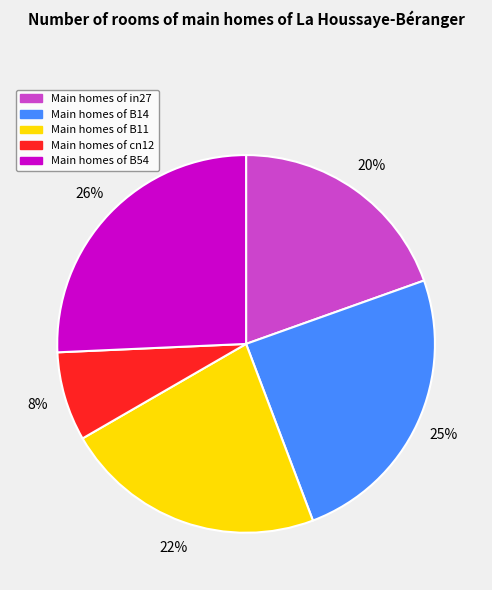

Is there any slice that represents more than half of the pie?

No